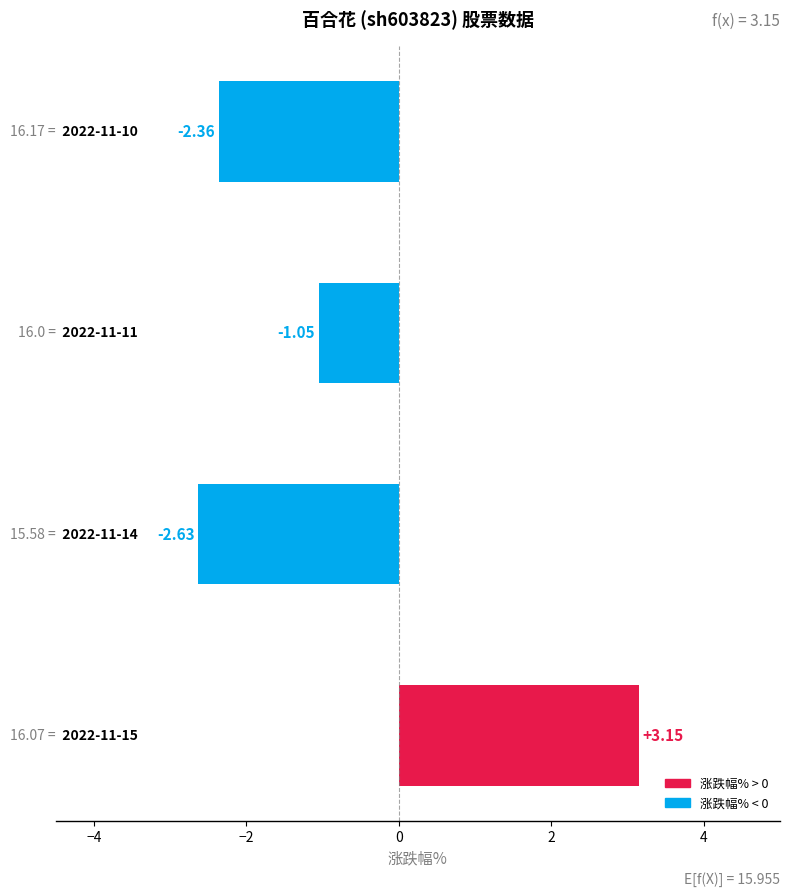

What is the difference between the second highest and second lowest values?

1.3